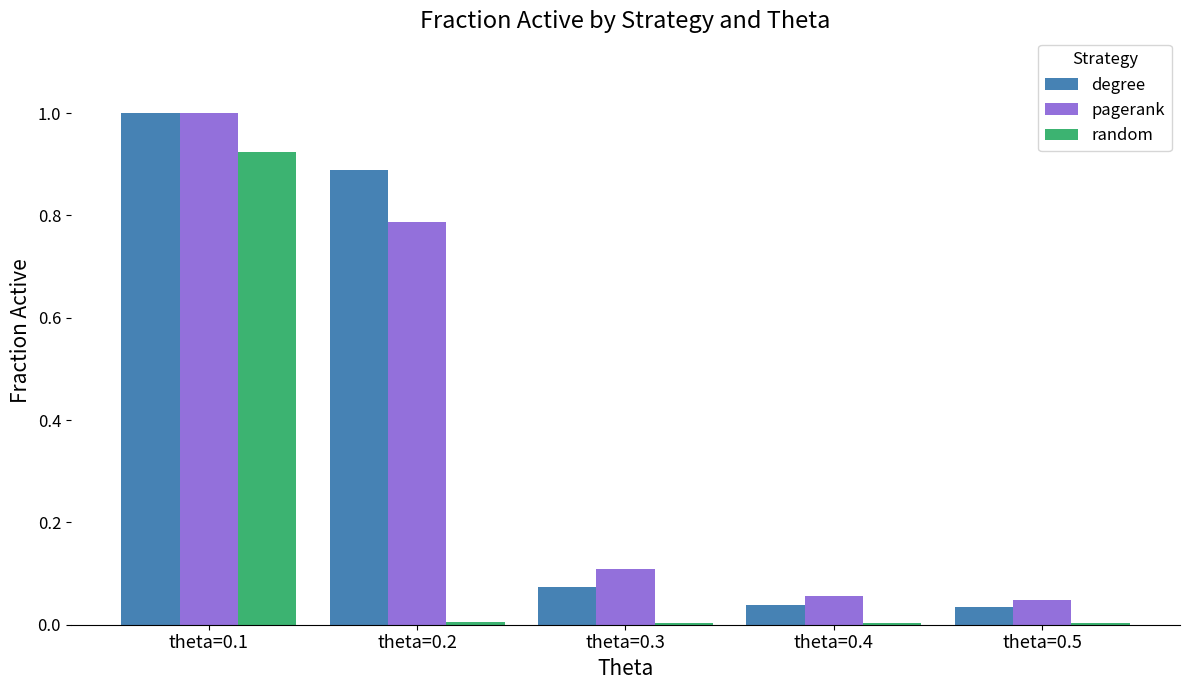

At which category is the sum across all series the highest?

theta=0.1